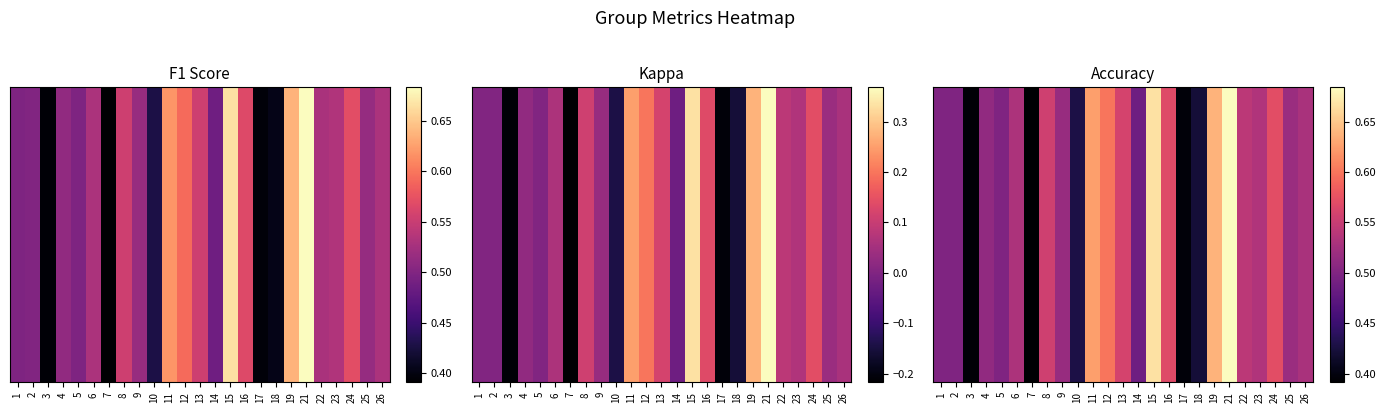

Which label corresponds to the largest value in the chart?

21